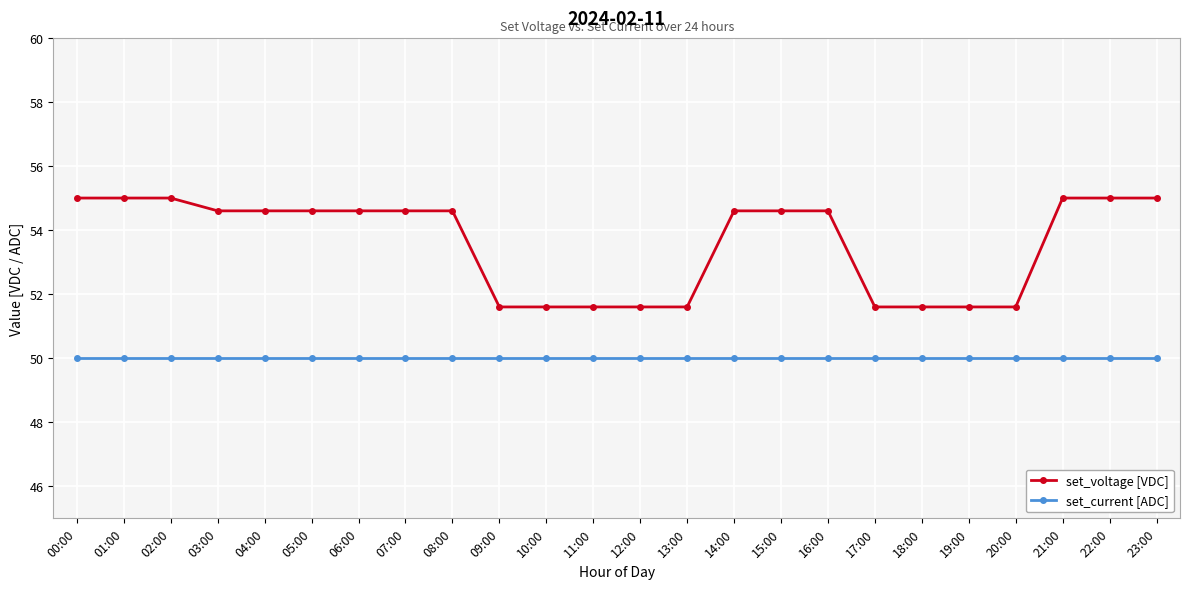

What is the difference between the maximum and minimum values in the set_voltage [VDC] series?

3.4